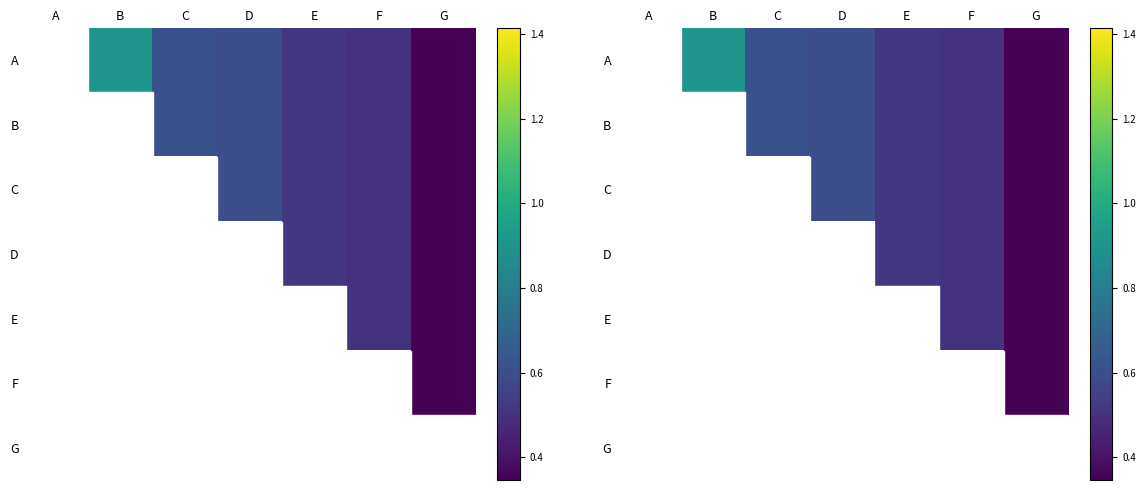

Is it true that C equals 0.5 at E?

True